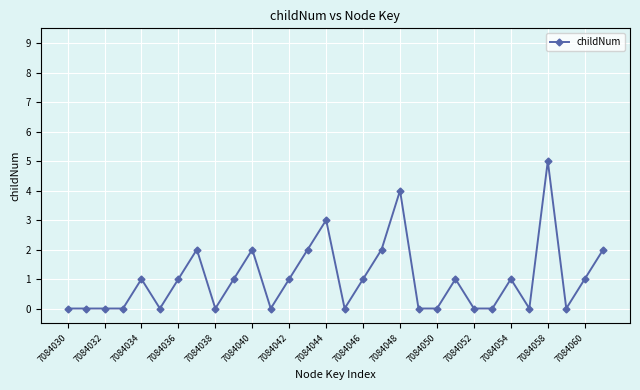

True or false: the data has more than 2 interior local peaks.

True